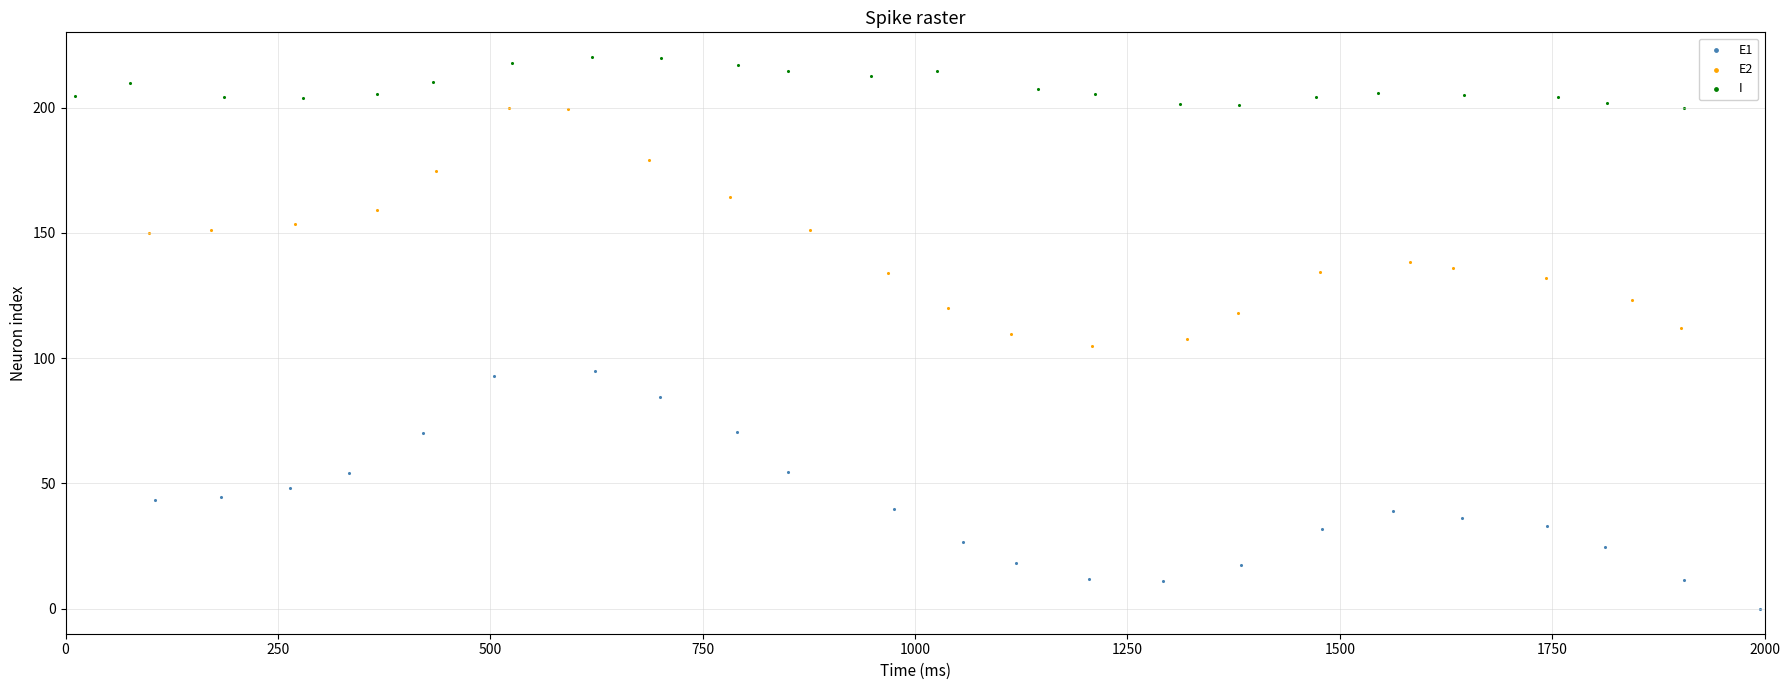

Which series has the largest Y range (max minus min)?

E2